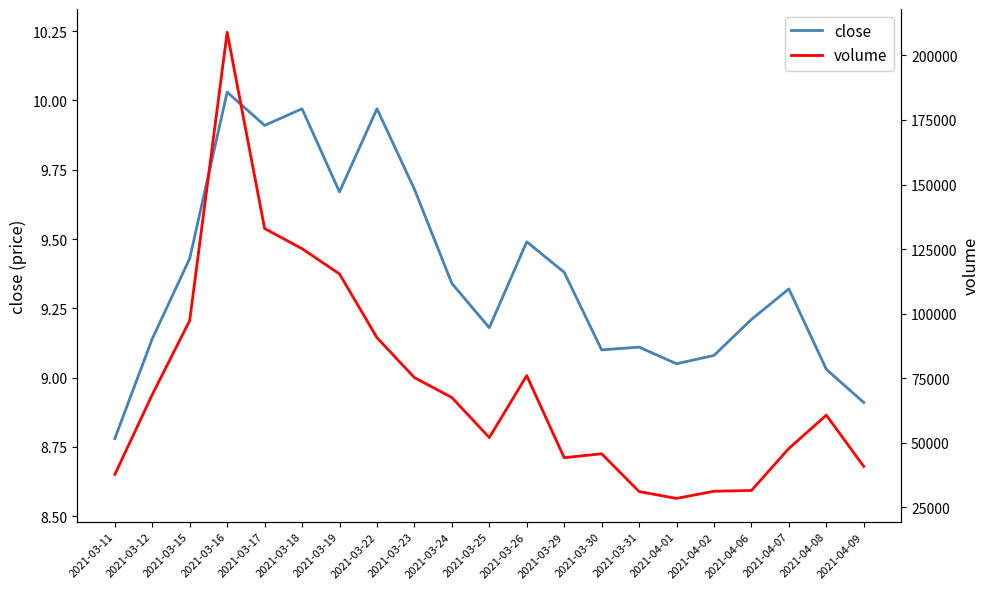

Rank the series at 2021-03-24 from highest to lowest value.

volume, close